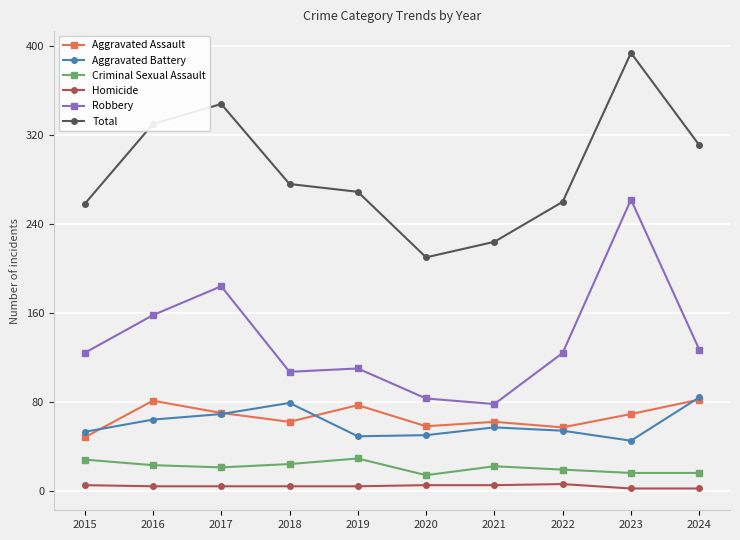

True or false: Aggravated Battery has a value of 87 at 2016.

False